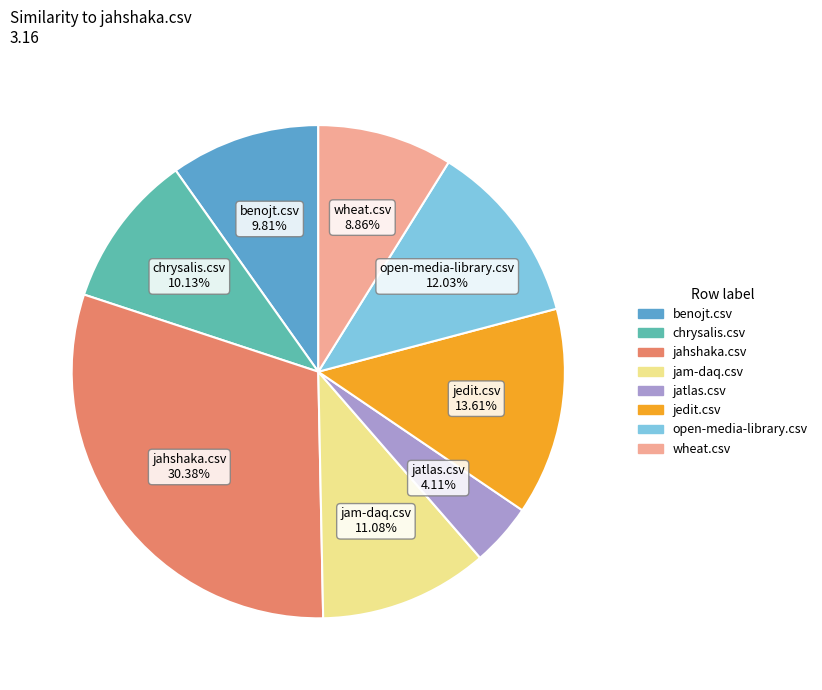

Which category has the biggest portion of the pie?

jahshaka.csv